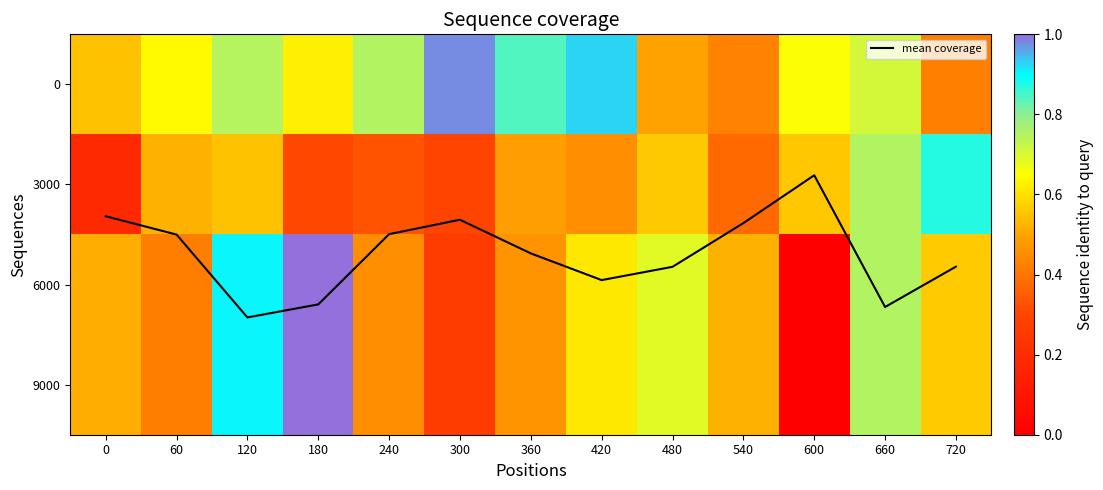

At which label does 3000 reach its peak?

720